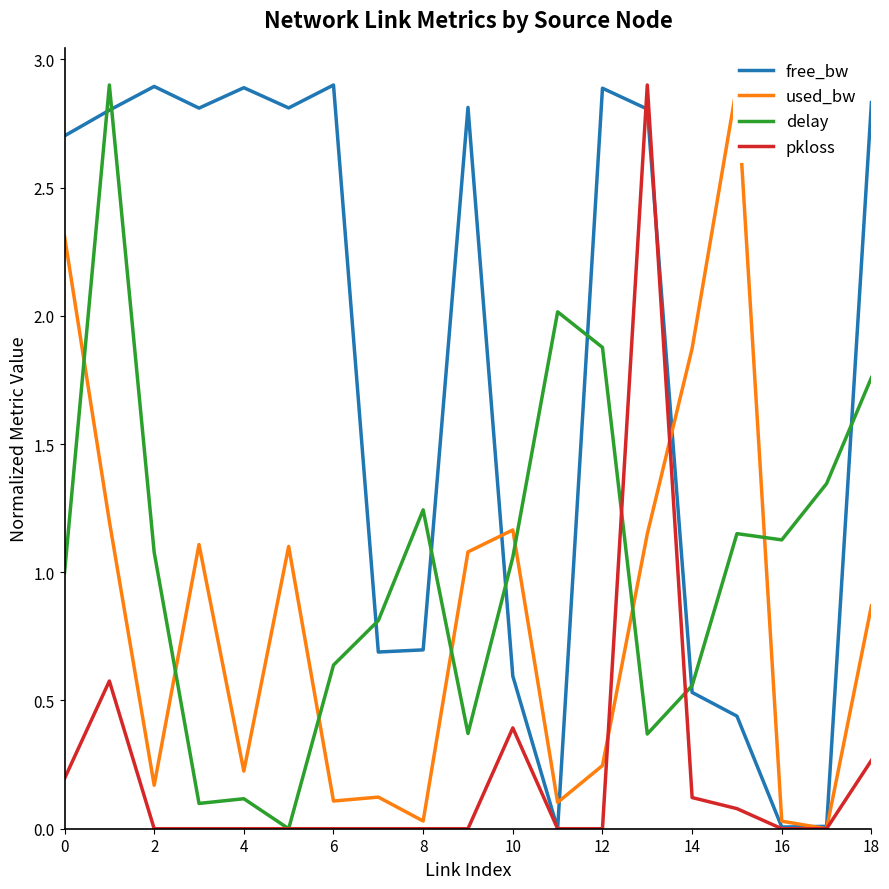

What is the average value of the free_bw series?

1.8